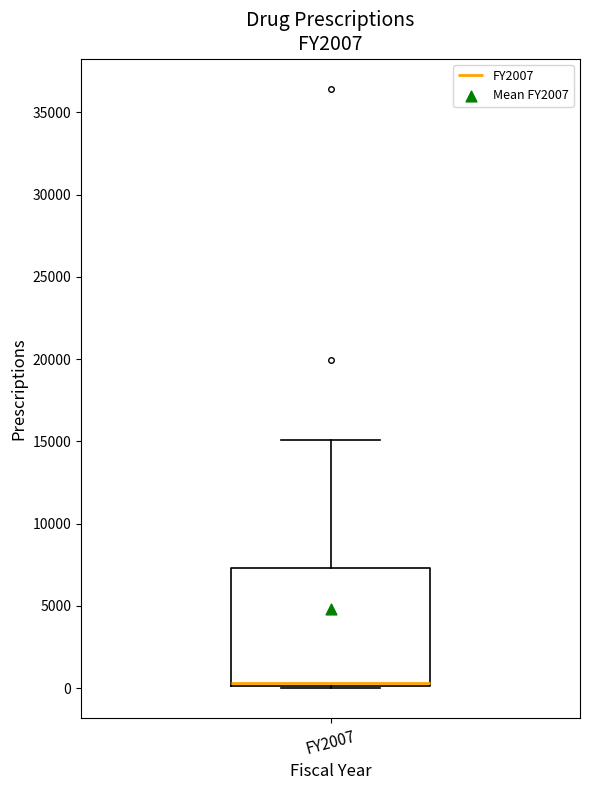

Where is the lower edge of the box for FY2007 on the y-axis? The values are not printed on the chart, so give them approximately, as read against the axis.

0